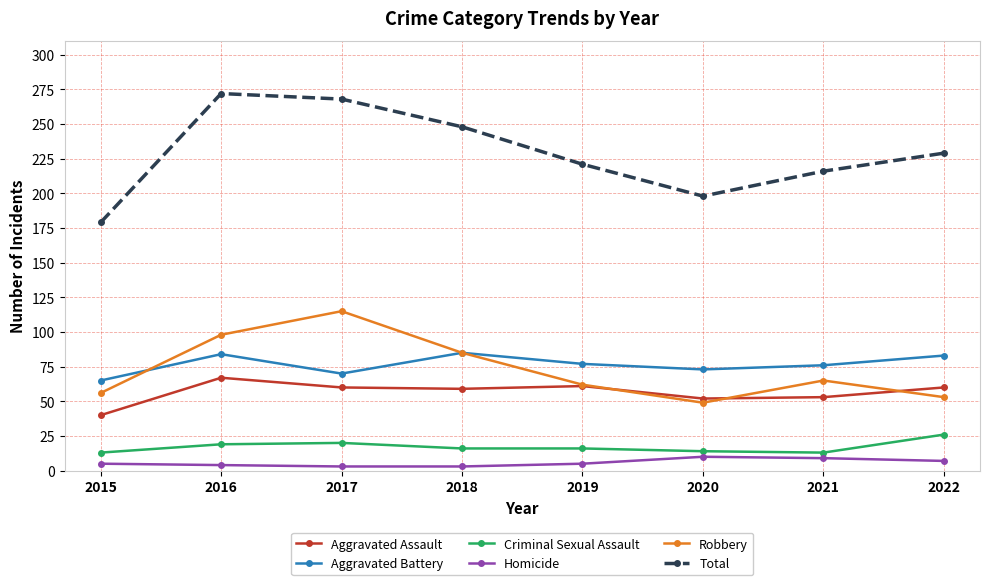

What is the difference between the Aggravated Battery values at 2018 and 2016?

1